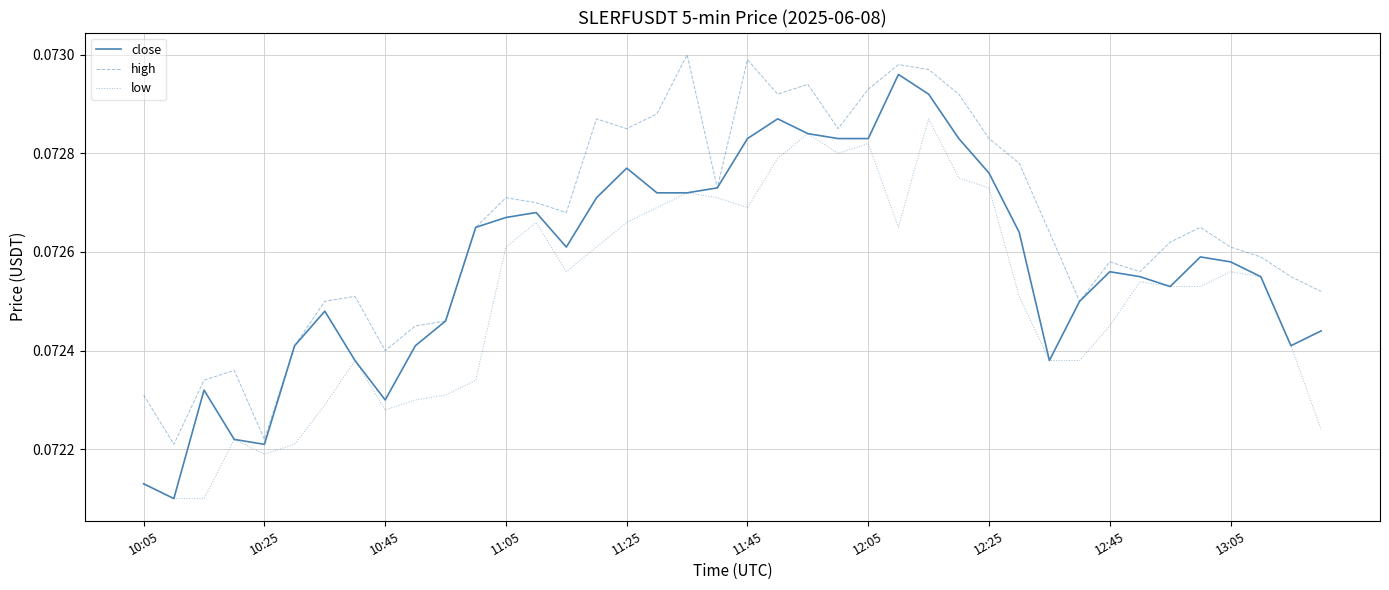

True or false: high and low cross at least once.

False